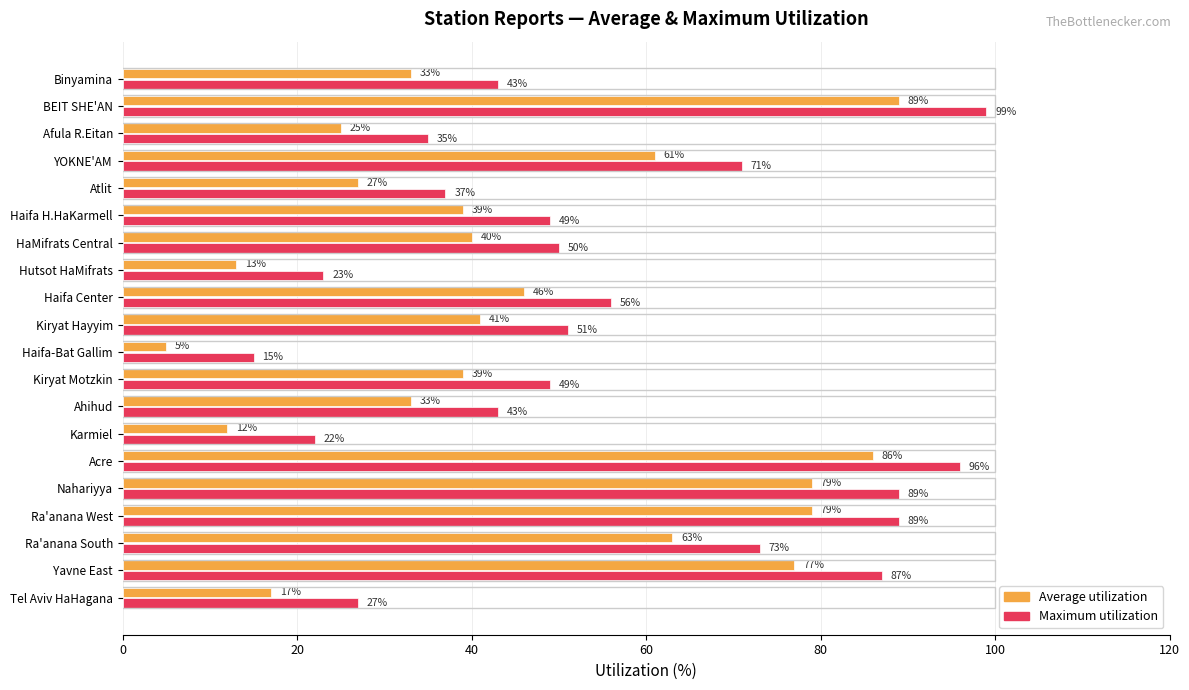

At how many categories does at least one series exceed 25?

17